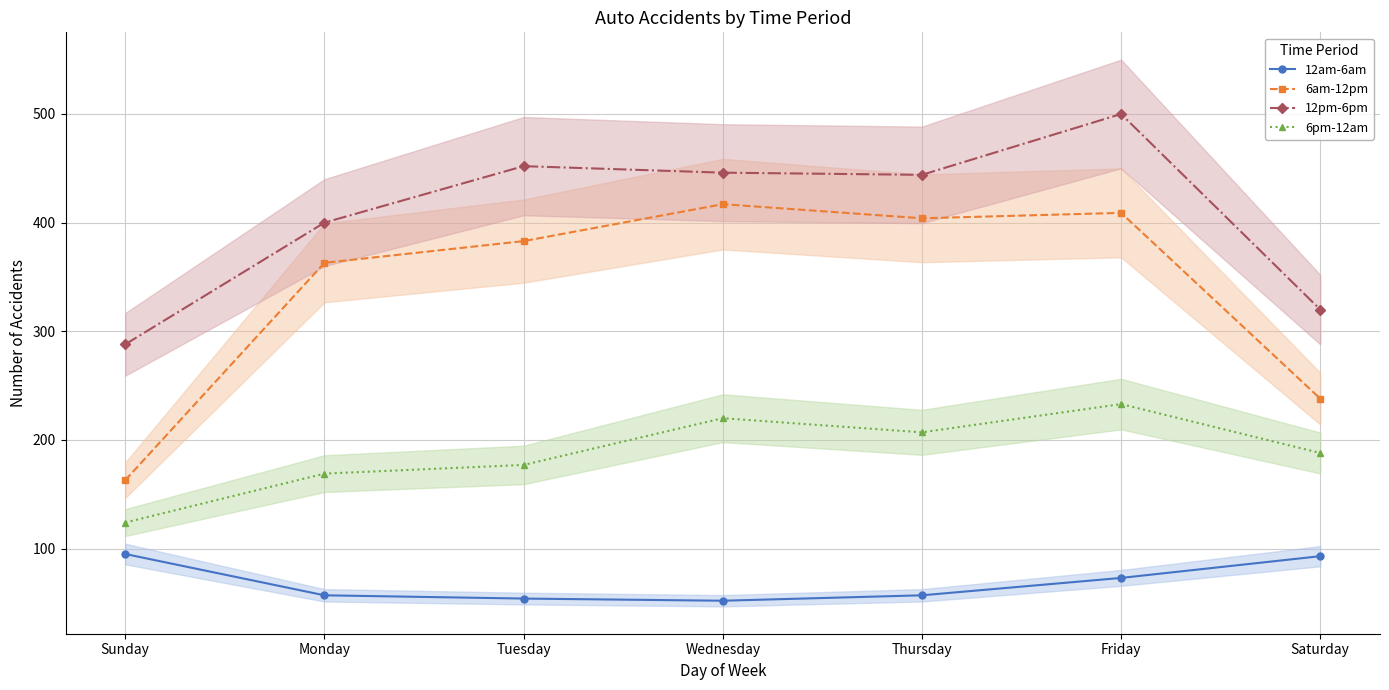

The value of 6am-12pm at Friday is 734. True or false?

False